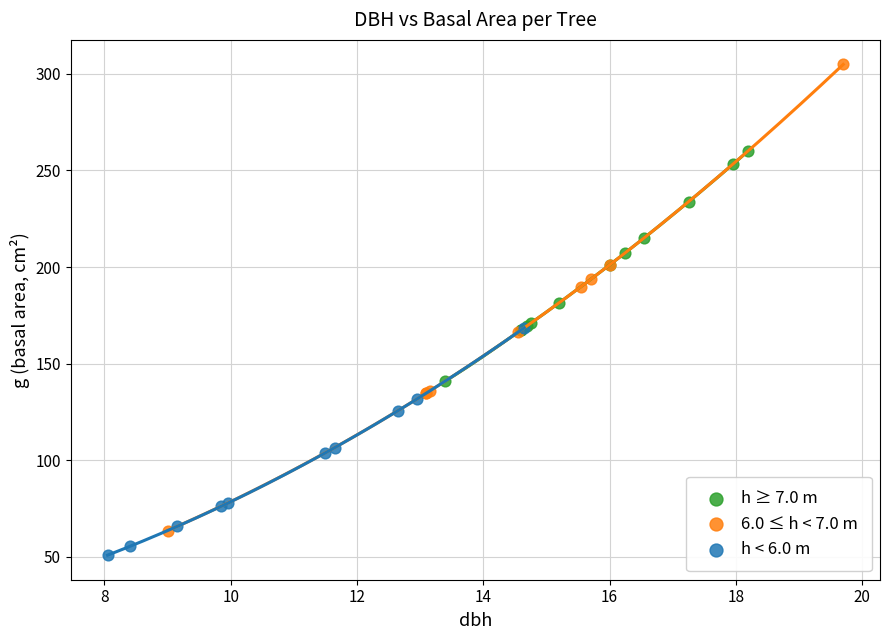

Which series reaches the minimum Y coordinate?

h < 6.0 m